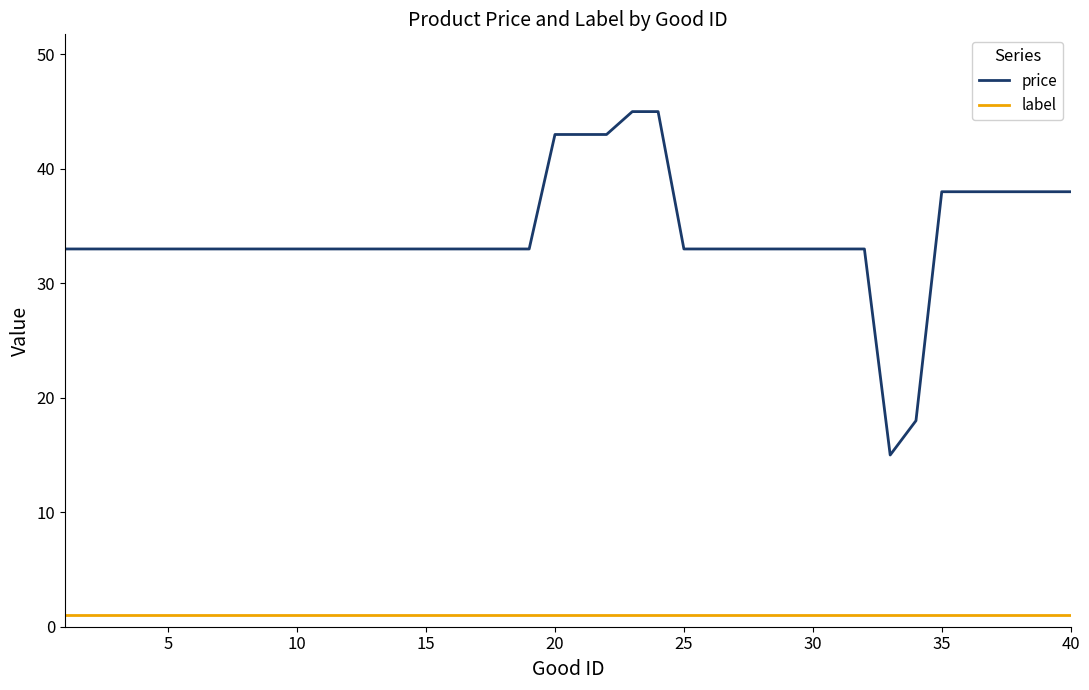

Which series has the widest spread of values?

price